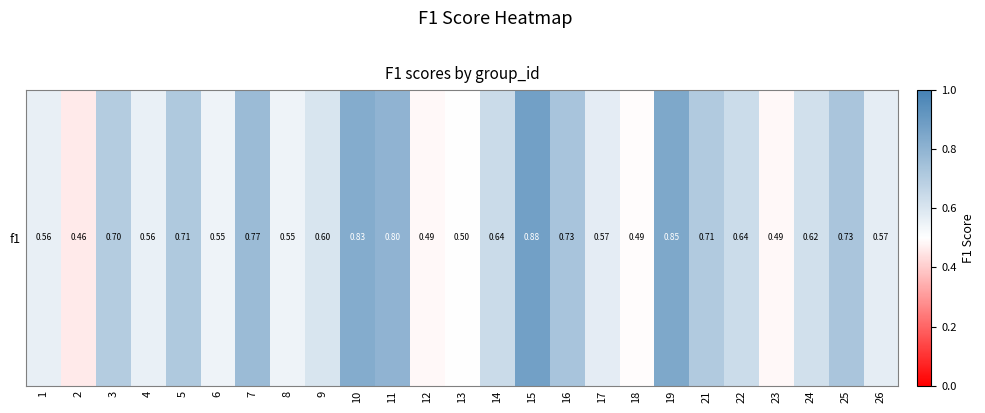

What is the sum of the values at 2 and 16?

1.2